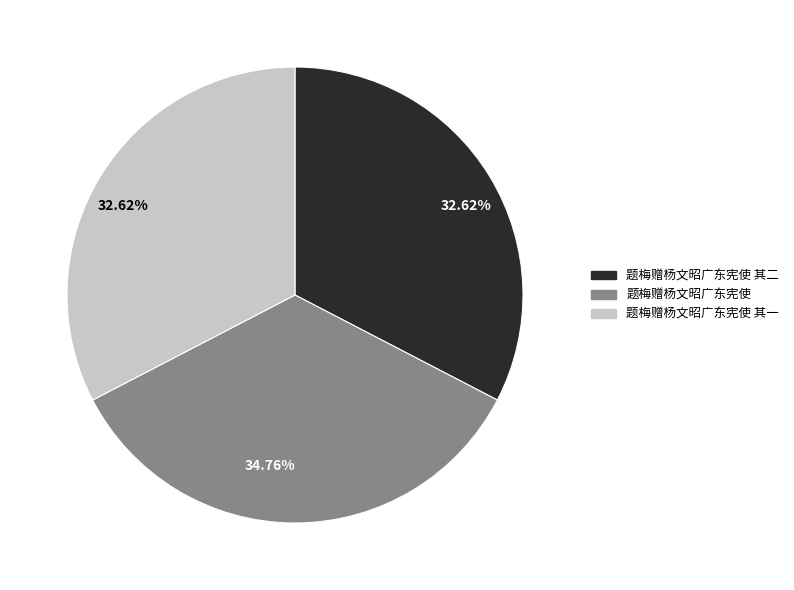

Is there a majority slice in this chart?

No